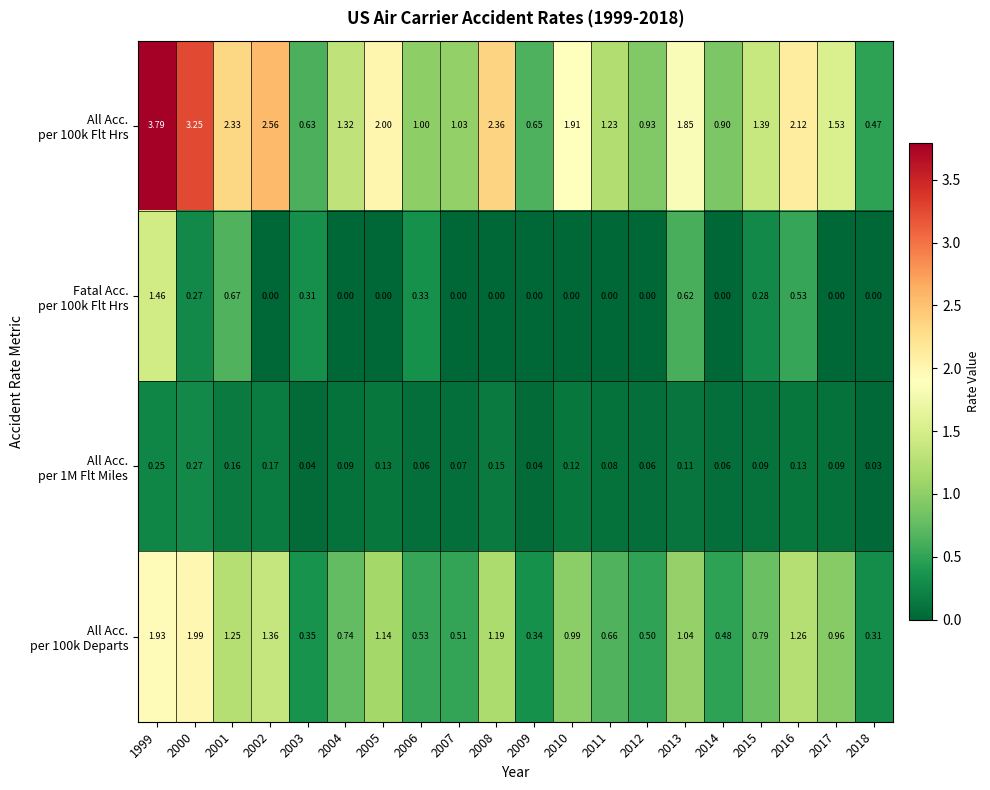

At how many categories does at least one series exceed 3?

2